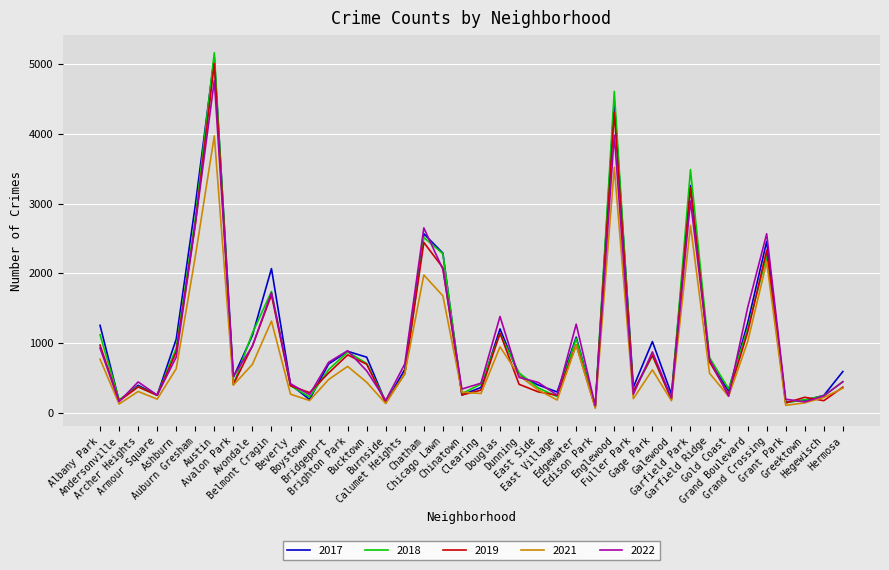

What is the maximum value shown in the chart?

5163